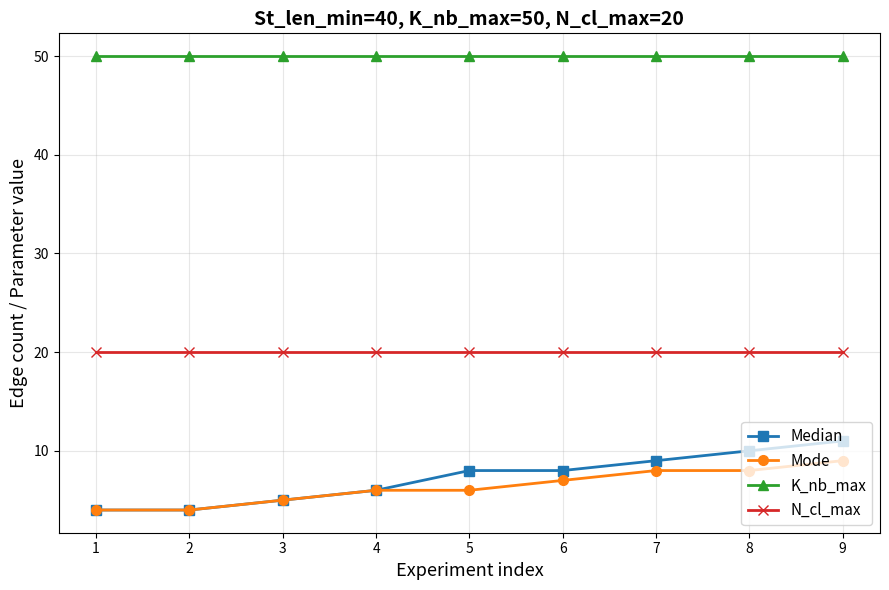

The Median series shows 4 at 2. True or false?

True